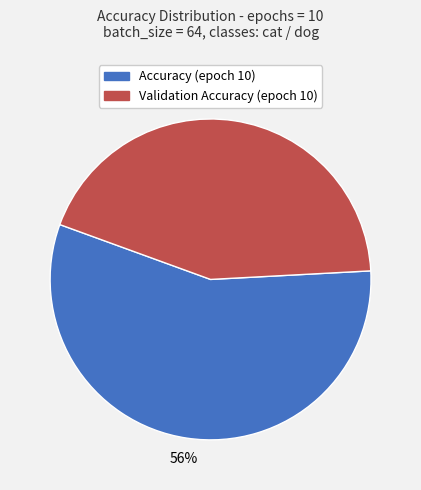

Which has a higher value, Validation Accuracy (epoch 10) or Accuracy (epoch 10)?

Accuracy (epoch 10)